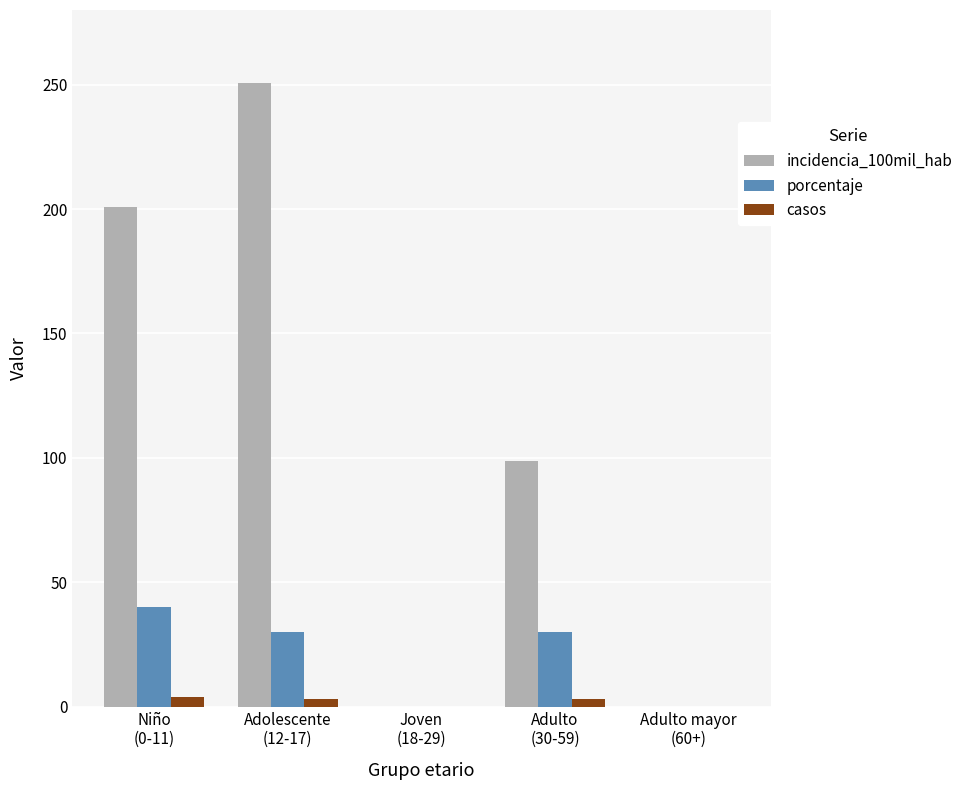

At which label does casos first exceed 3?

Niño
(0-11)